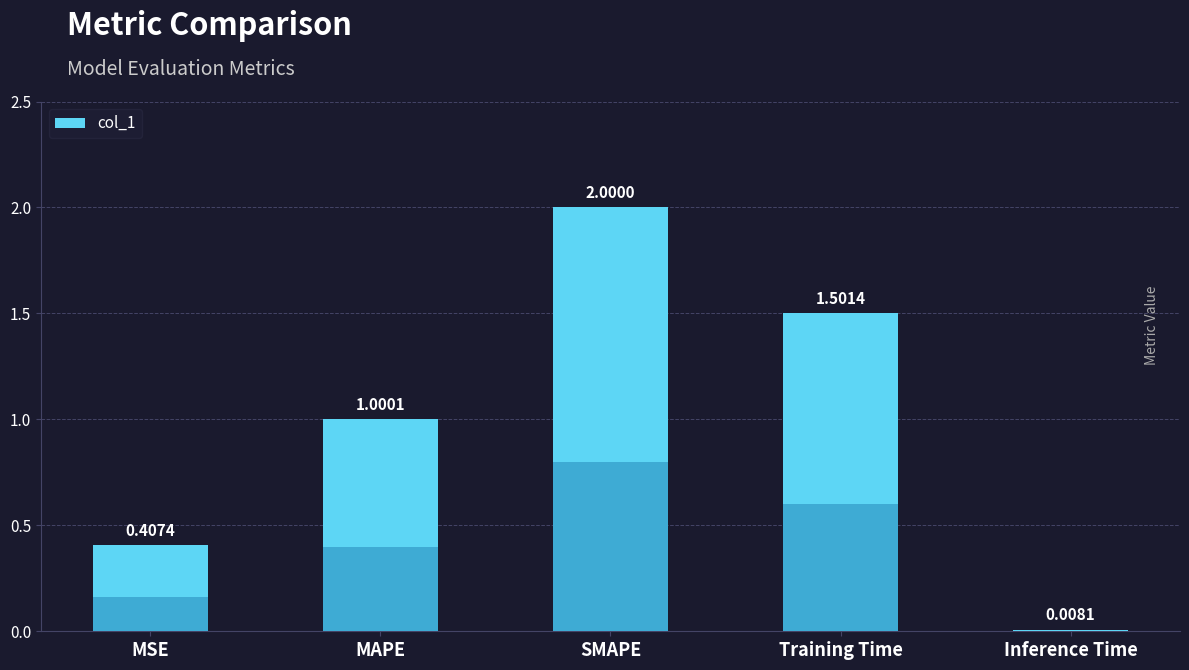

What is the maximum value shown in the chart?

2.0